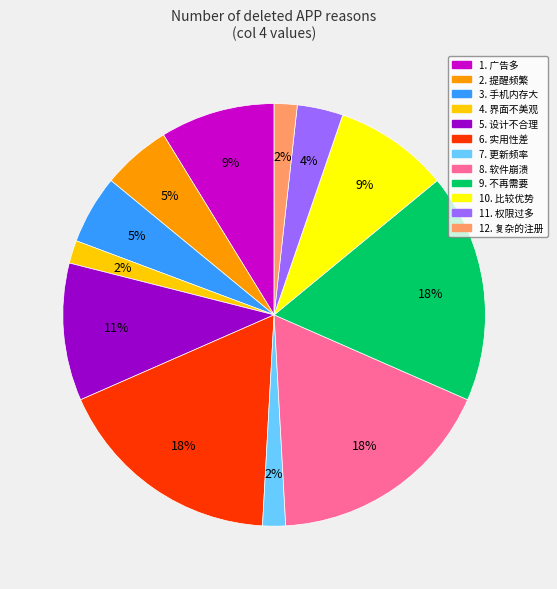

What is the ratio of the value at 2. 提醒频繁 to the value at 9. 不再需要?

0.3